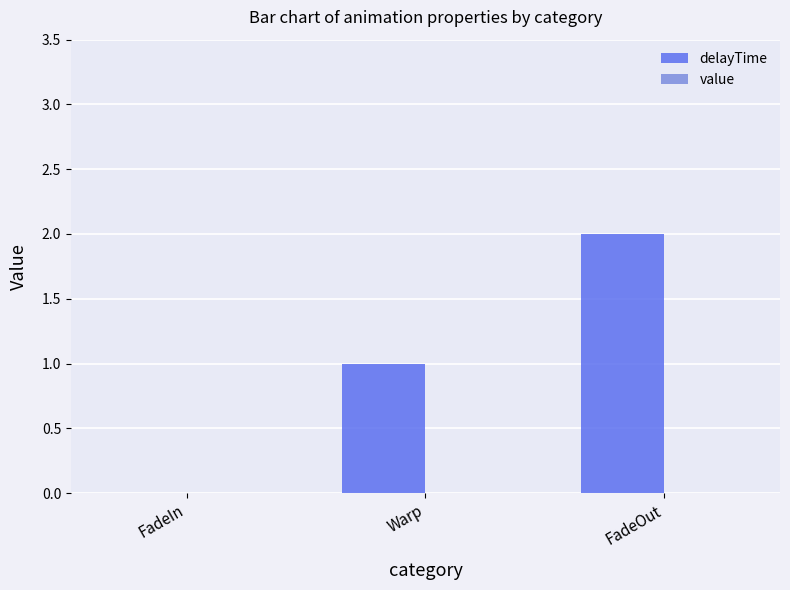

Between Warp and FadeOut, which is larger?

FadeOut